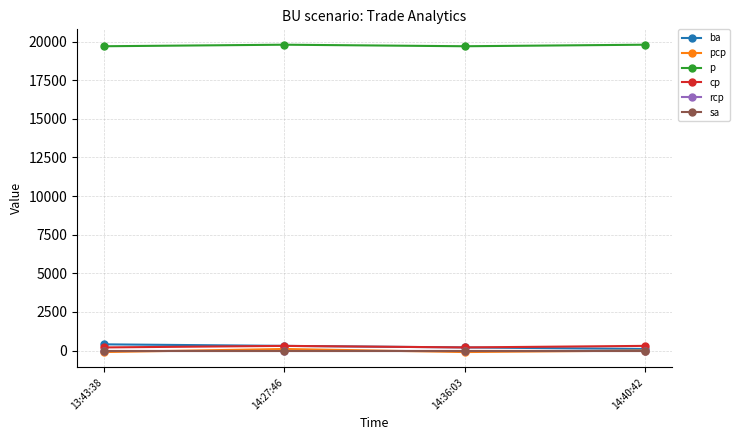

Does the chart have visible grid lines?

Yes